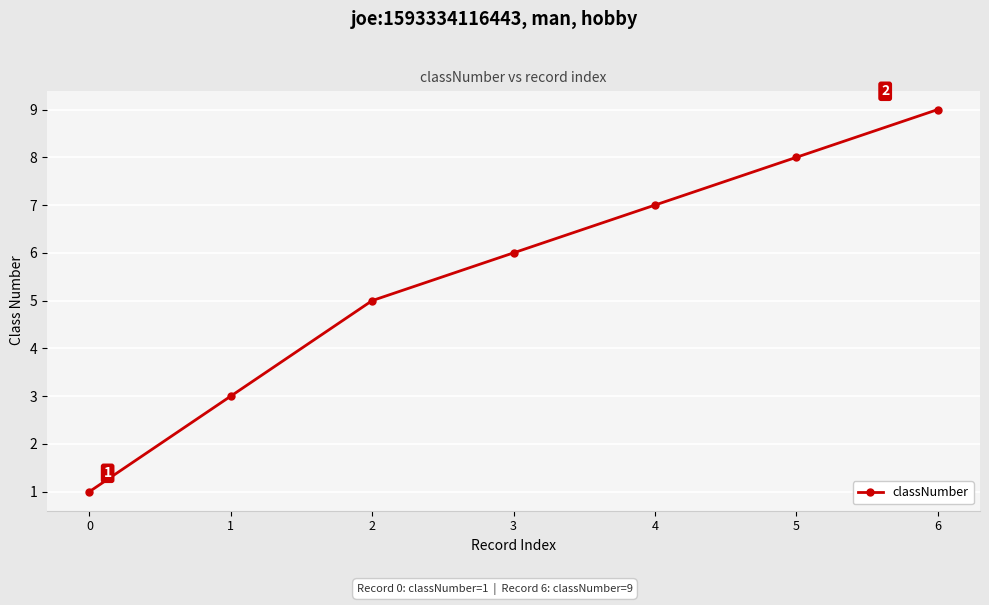

What is the greatest value displayed?

9